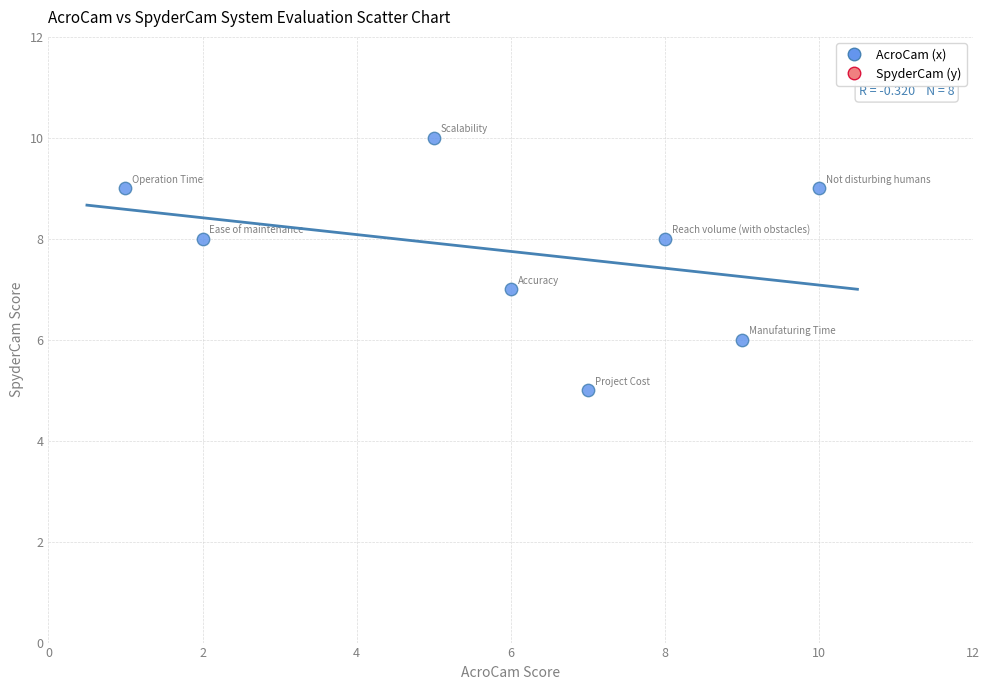

What is the range of X values (max minus min)?

9